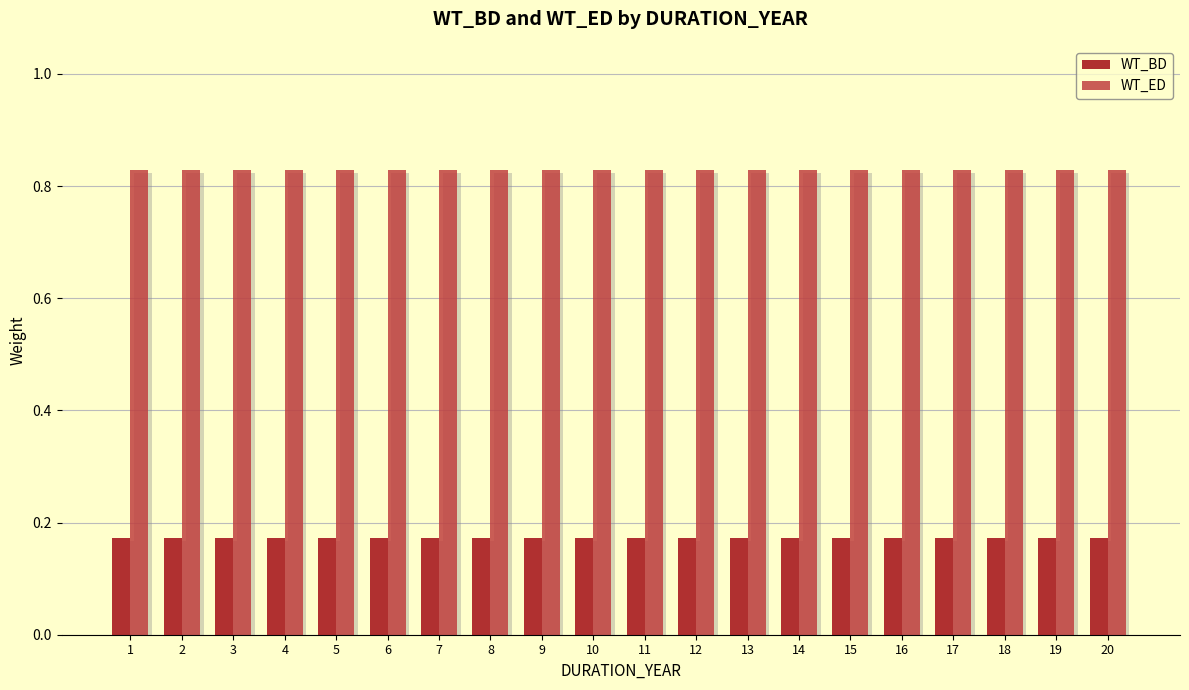

Are the bars horizontal?

No